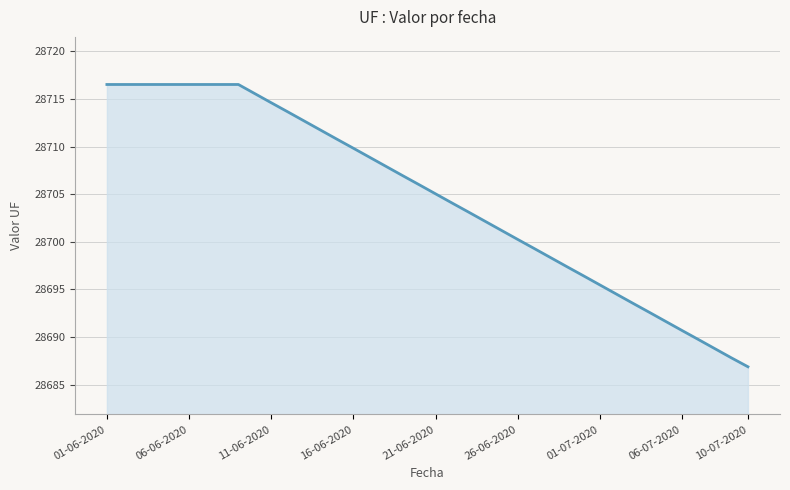

Is it true that the value at 06-06-2020 is 28716.5?

True